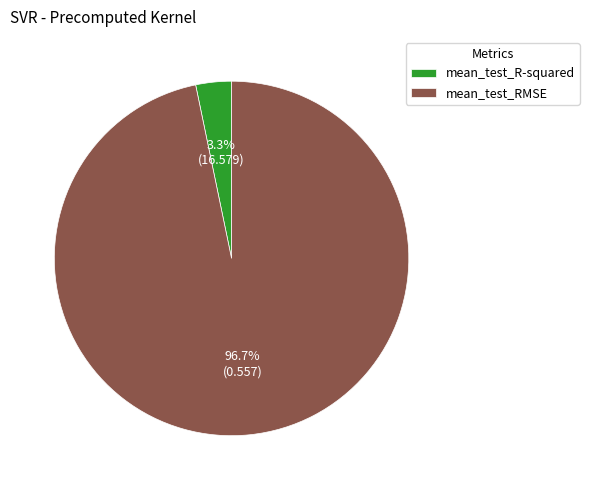

What is the smallest slice in the pie chart?

mean_test_R-squared